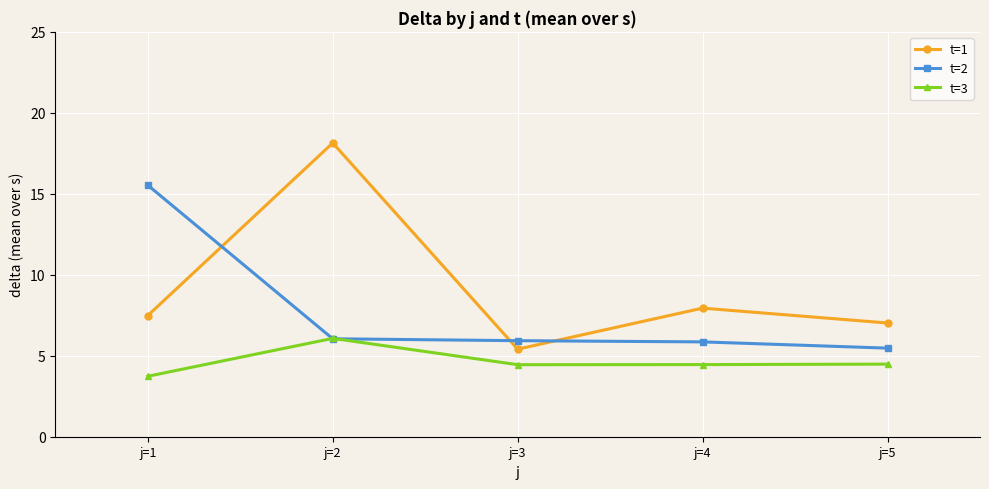

Which series has the widest spread of values?

t=1